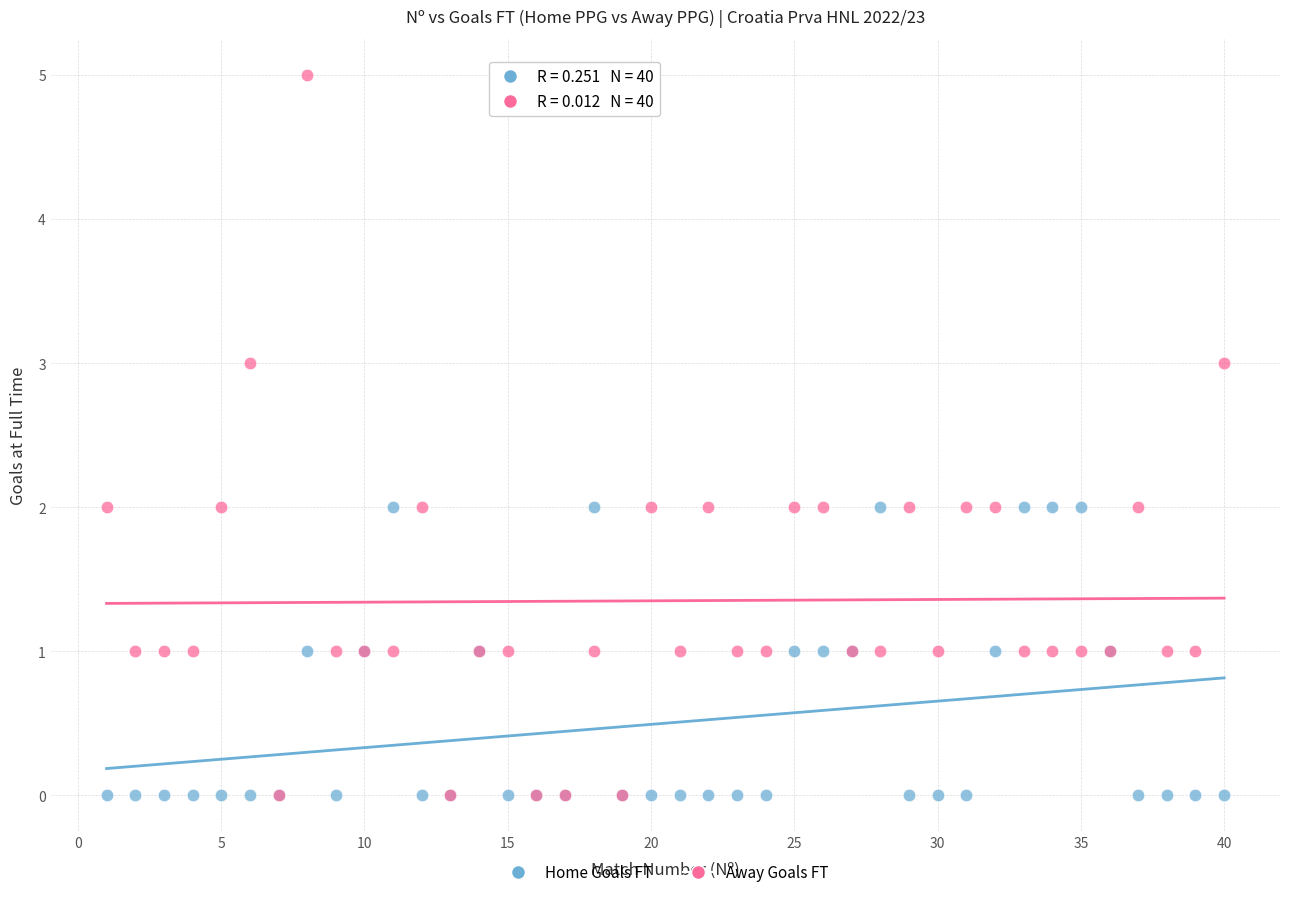

What are all the series names shown in the legend?

Home Goals FT, Away Goals FT